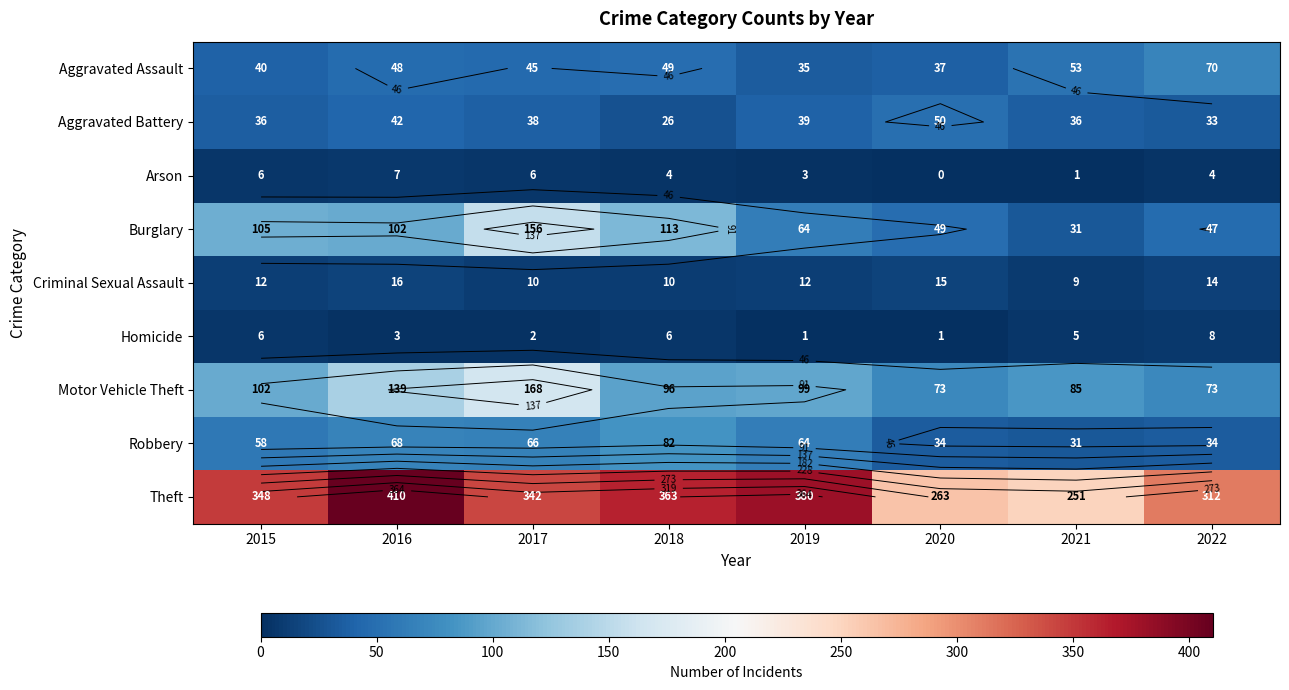

Is it true that Arson equals 7 at 2018?

False